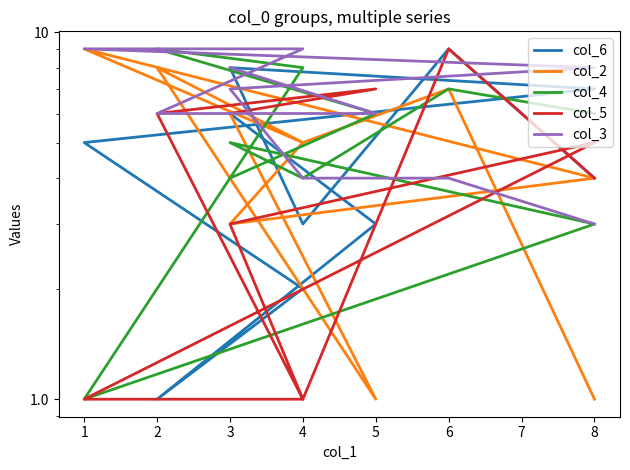

What is the approximate value of col_4 at 5?

6